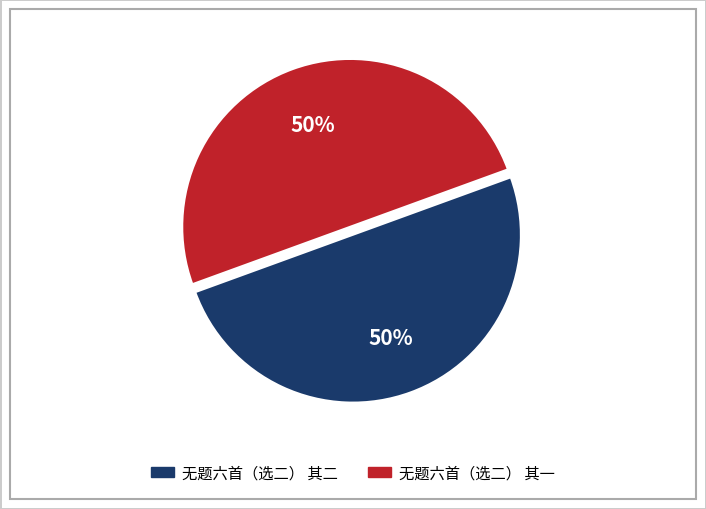

The 无题六首（选二） 其一 slice represents 62% of the pie. True or false?

False